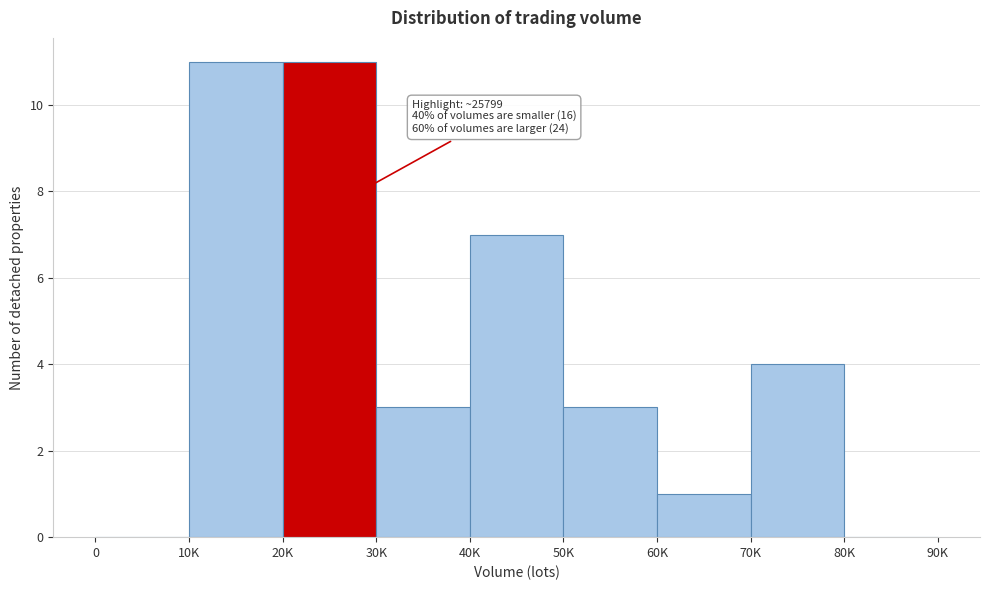

Reading right to left, extract all data points from this chart.

80K=0	70K=4	60K=1	50K=3	40K=7	30K=3	20K=11	10K=11	0=0